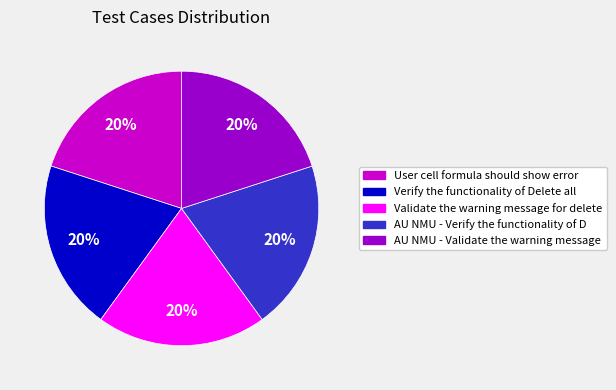

To the nearest percent, what is the combined percentage of Validate the warning message for delete and User cell formula should show error?

40%